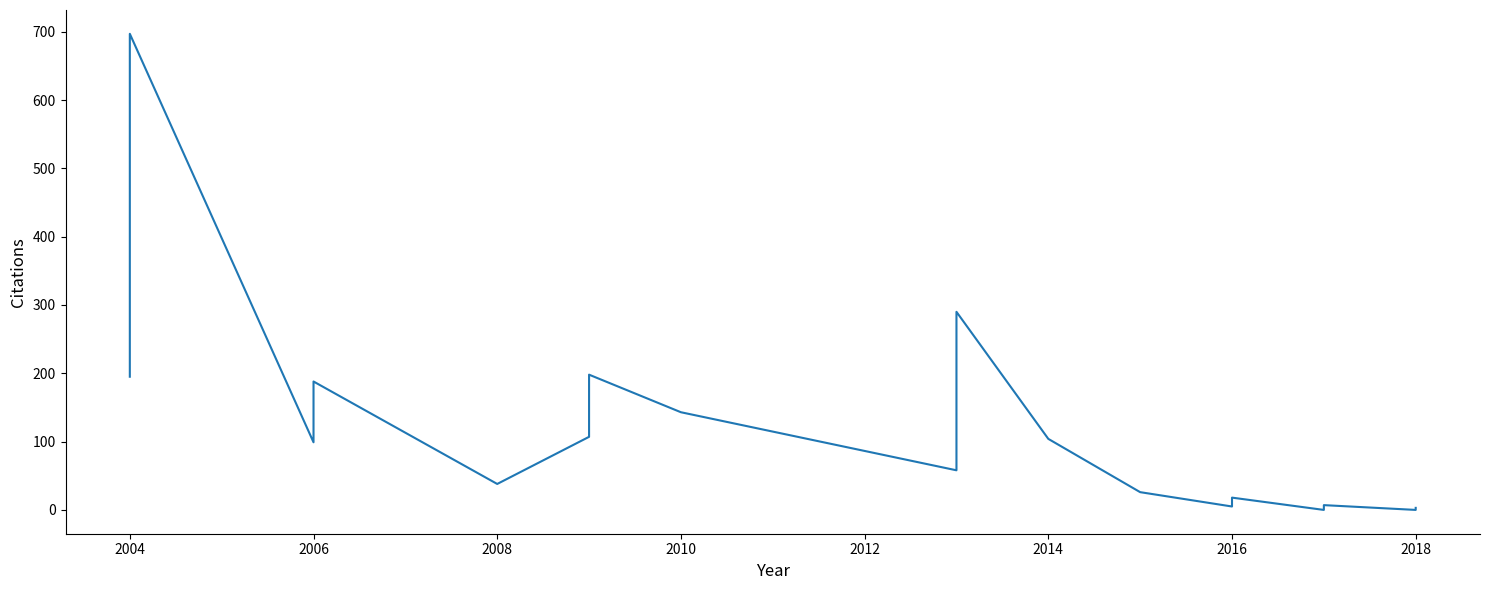

Is this an area chart (filled region under the line)?

No